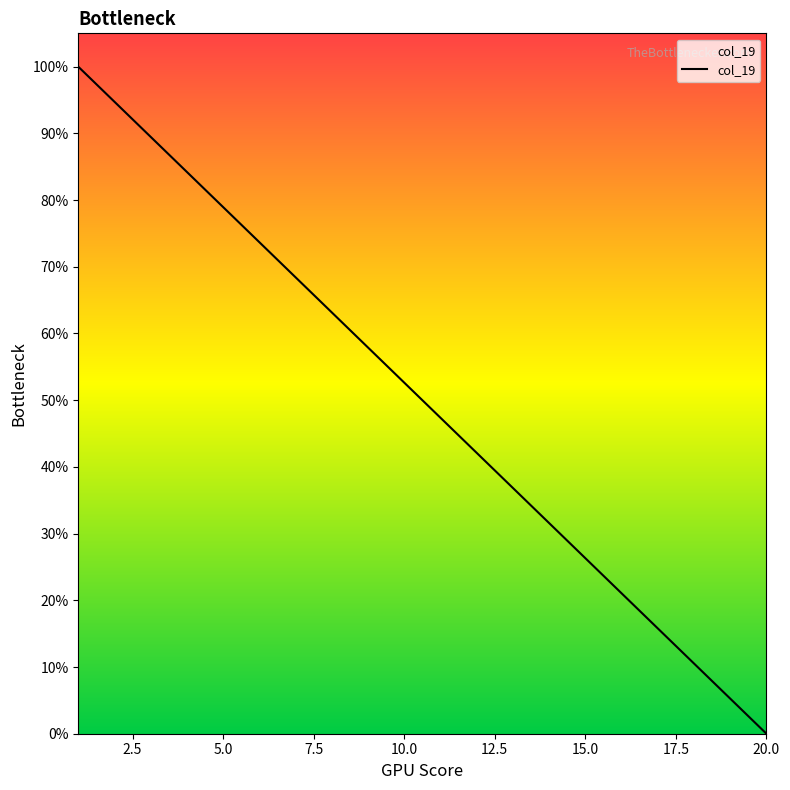

What is the difference between the maximum and minimum values?

100.0